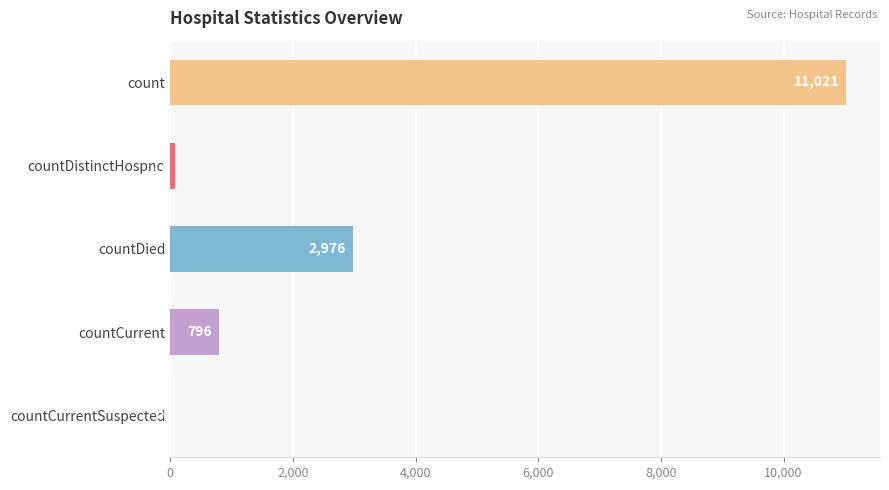

What is the sum of the values at countDied and countCurrent?

3772